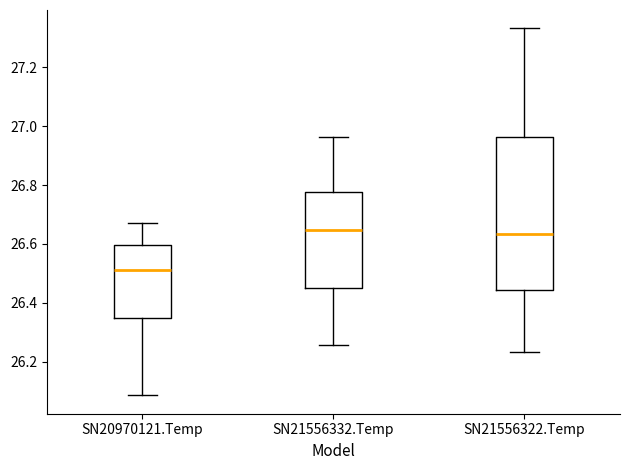

Reading left to right, transcribe this box plot: for each box, give where its median line is, the range the box spans, and where its two whiskers end, as read against the y-axis. The values are not printed on the chart, so give them approximately, as read against the axis.

SN20970121.Temp: median 26.52, box 26.34 to 26.60, whiskers 26.08 to 26.68
SN21556332.Temp: median 26.64, box 26.46 to 26.78, whiskers 26.26 to 26.96
SN21556322.Temp: median 26.64, box 26.44 to 26.96, whiskers 26.24 to 27.34